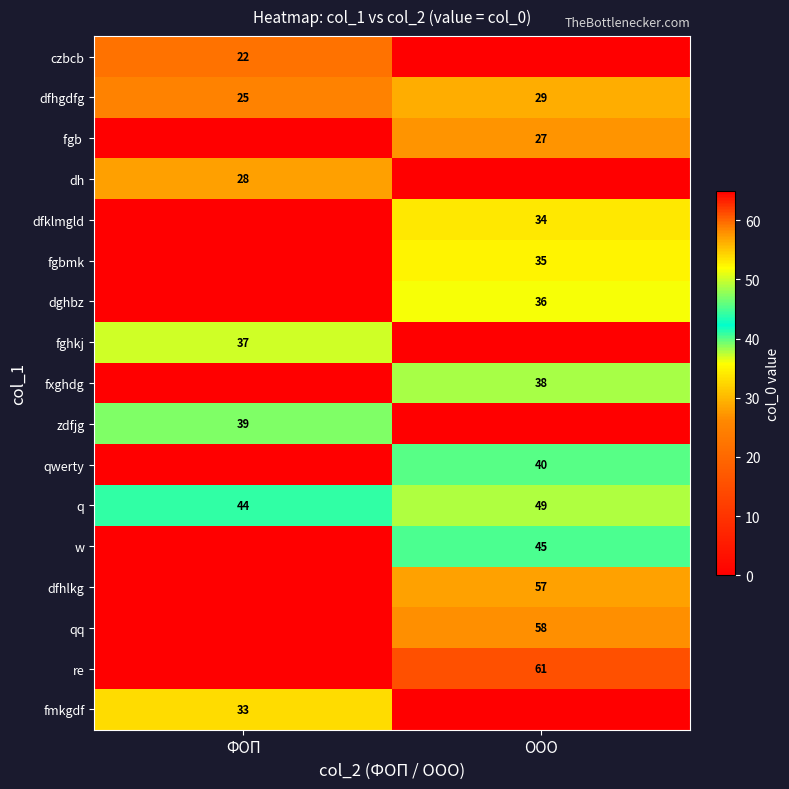

Between ФОП and ООО, which is larger?

ФОП